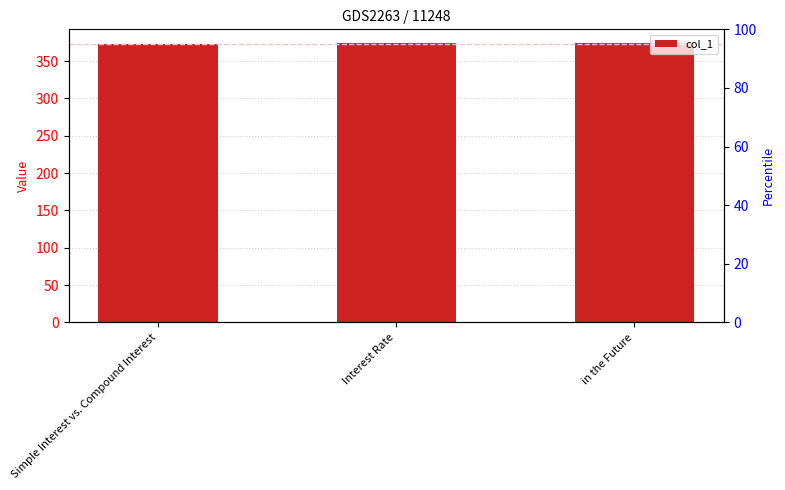

The value at Interest Rate is 507. True or false?

False